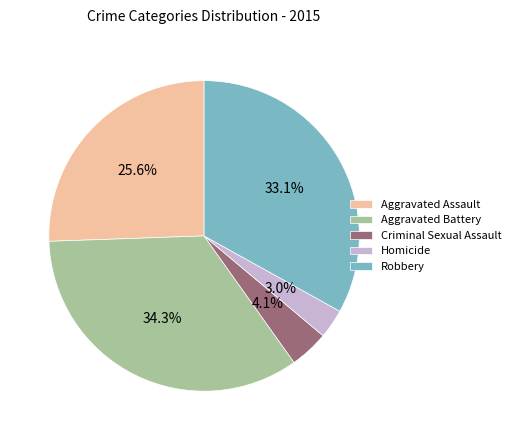

To the nearest percent, what is the combined percentage of Aggravated Assault and Aggravated Battery?

60%